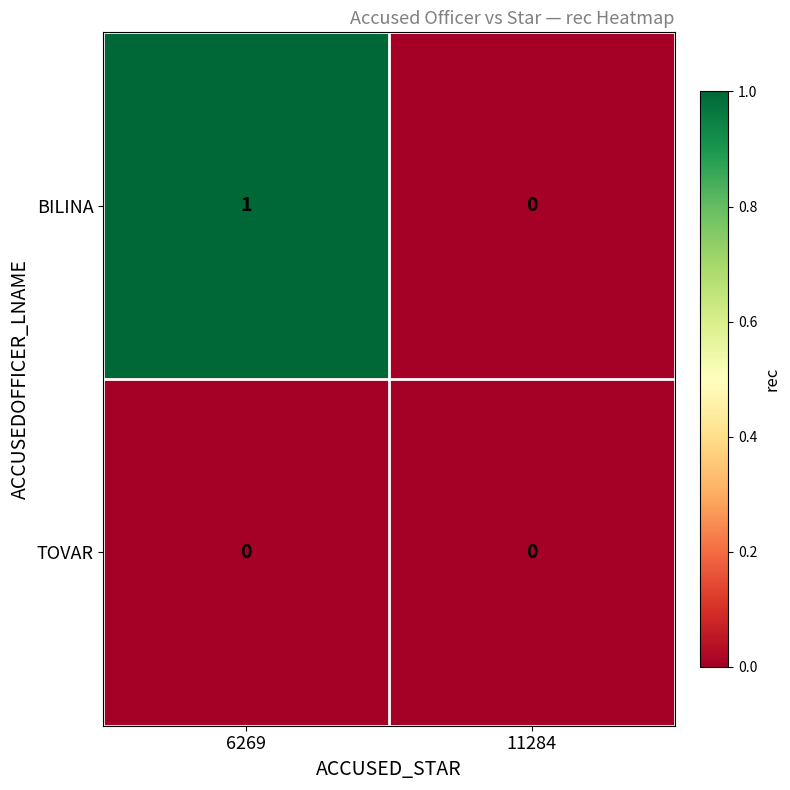

At 6269, list the series in order from largest to smallest.

BILINA, TOVAR